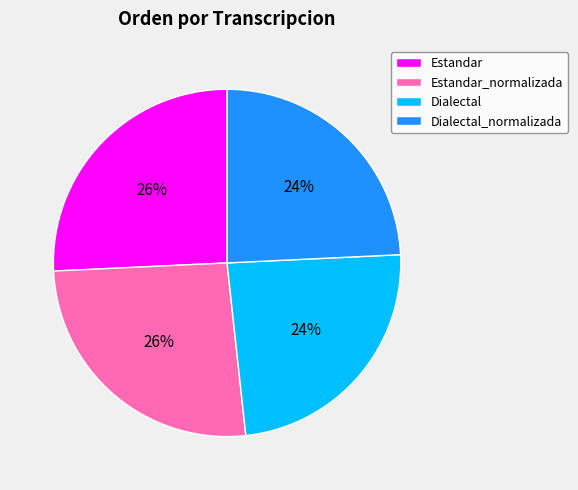

Is Estandar the majority of the pie?

No